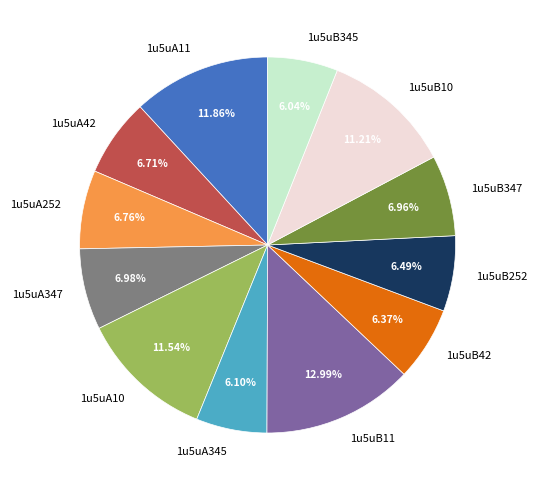

Which category has the biggest portion of the pie?

1u5uB11